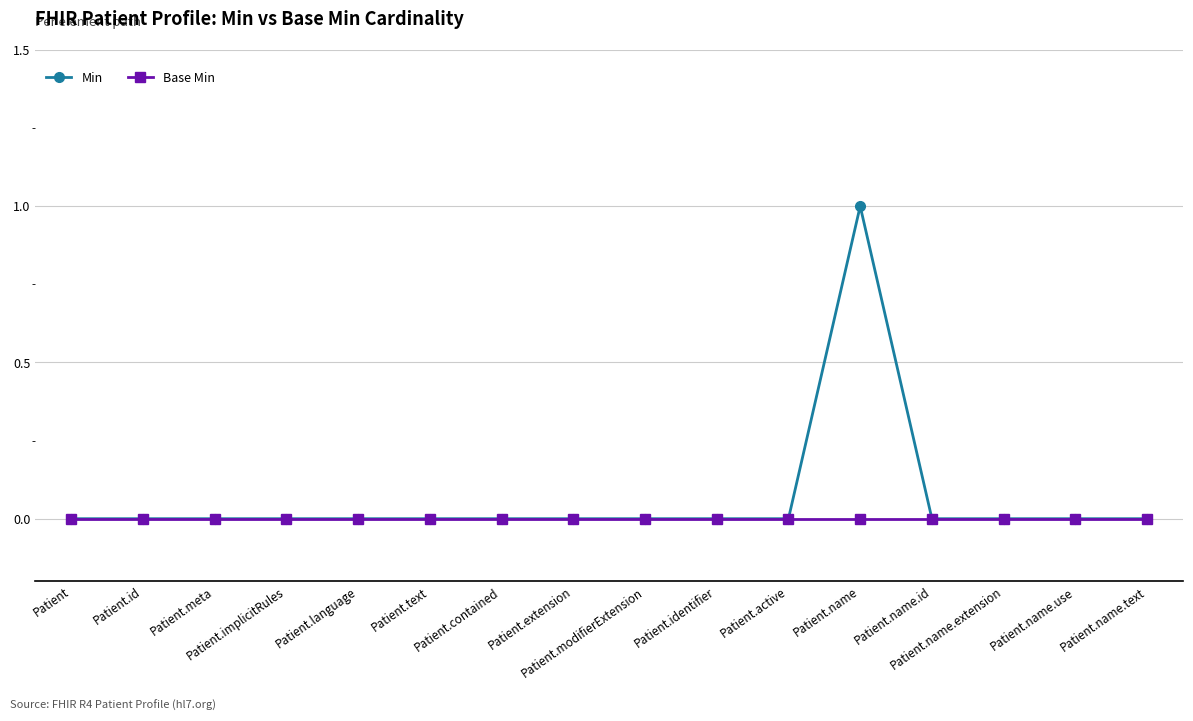

List the series in order of their peak value, lowest first.

Base Min, Min